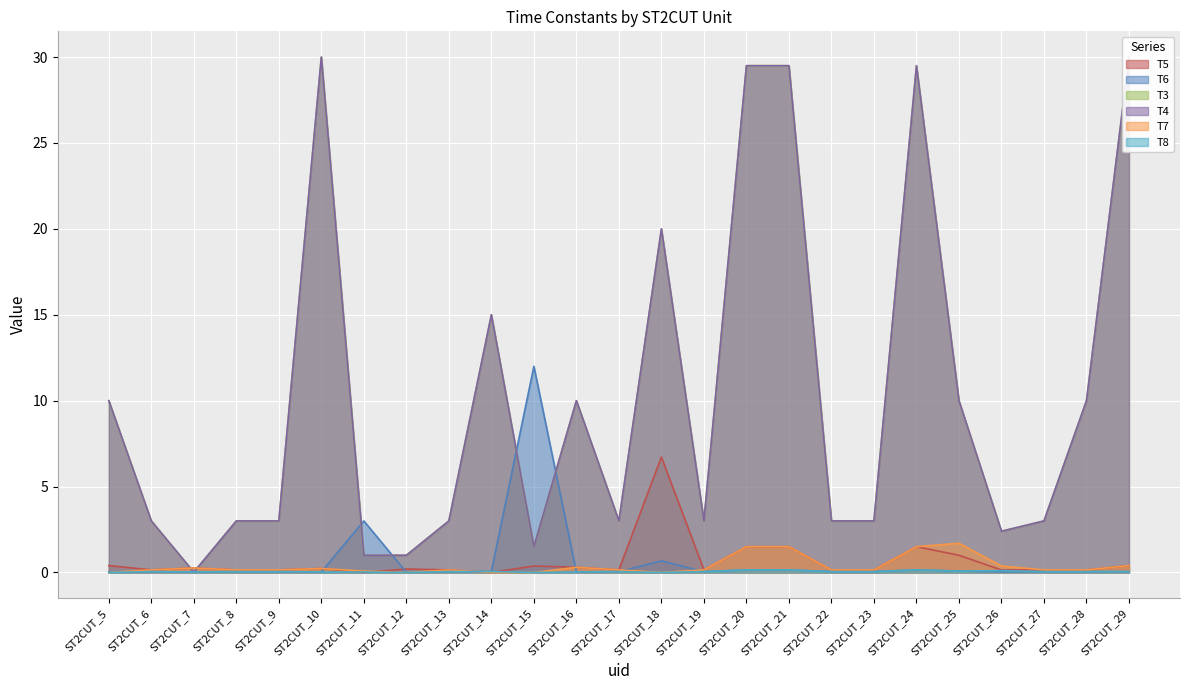

Which series changed the most between ST2CUT_7 and ST2CUT_27?

T3